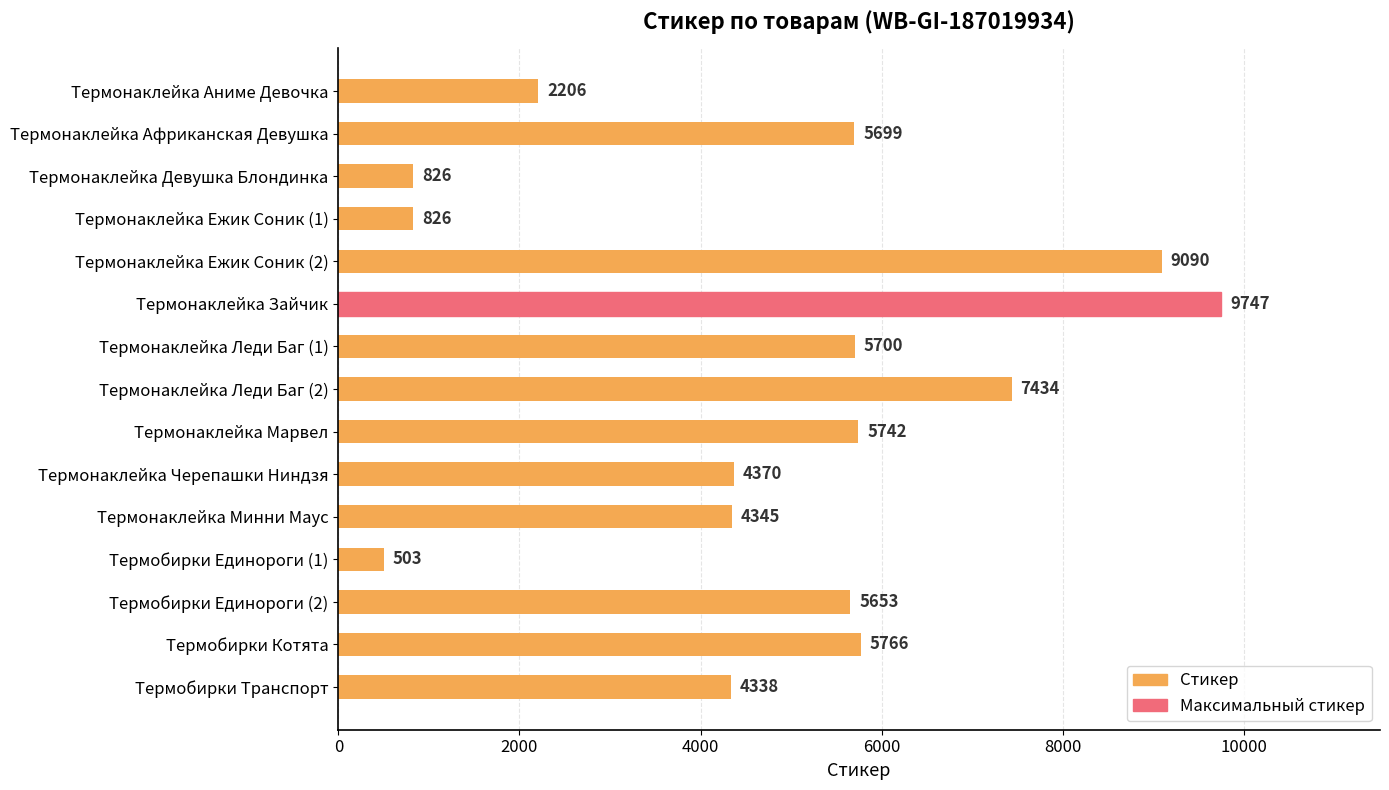

What is the minimum value shown in the chart?

503